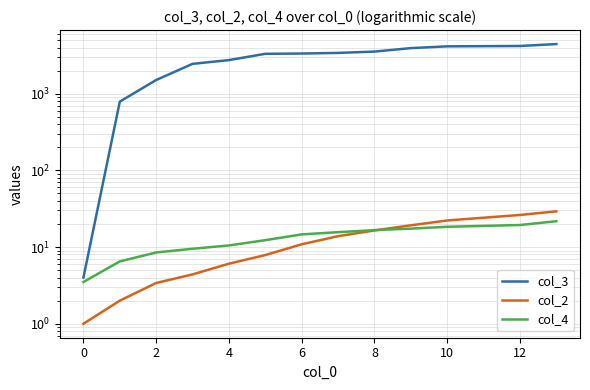

The value of col_2 at 12 is 45.7. True or false?

False